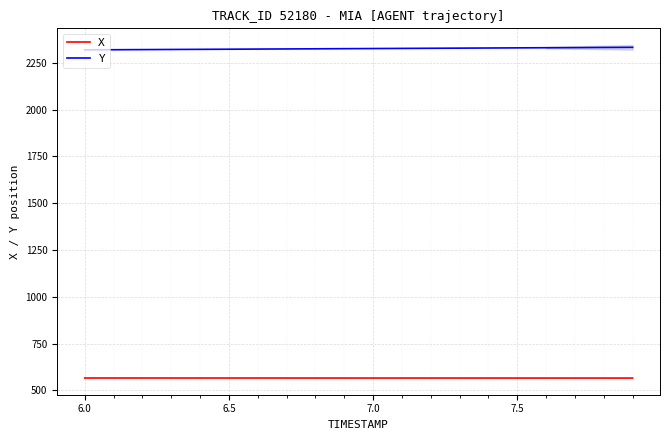

What is the lowest value of the X series?

565.8